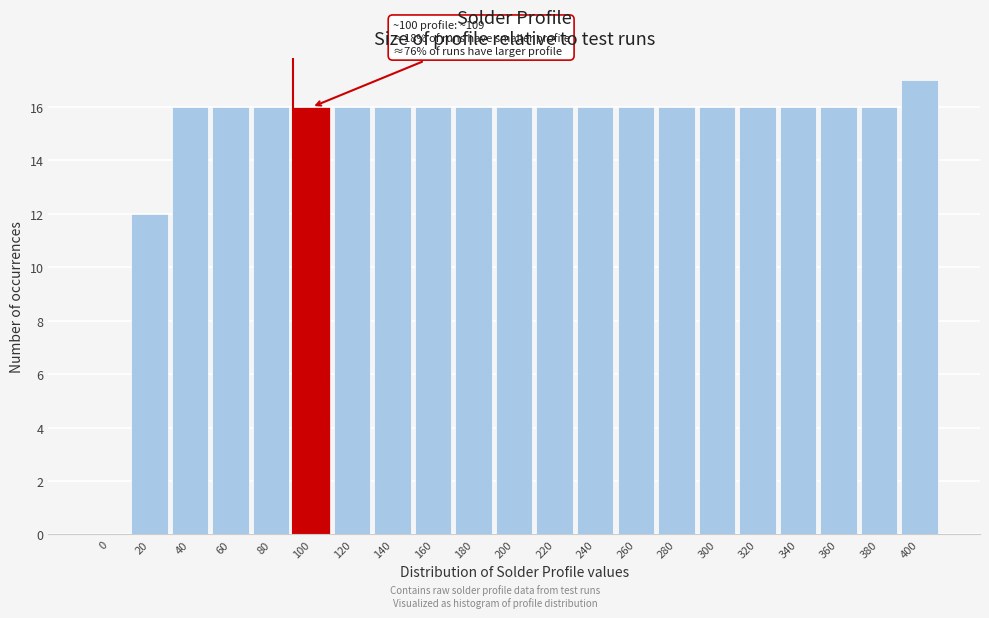

Reading left to right, what are all the values shown in this chart?

0=0	20=12	40=16	60=16	80=16	100=16	120=16	140=16	160=16	180=16	200=16	220=16	240=16	260=16	280=16	300=16	320=16	340=16	360=16	380=16	400=17